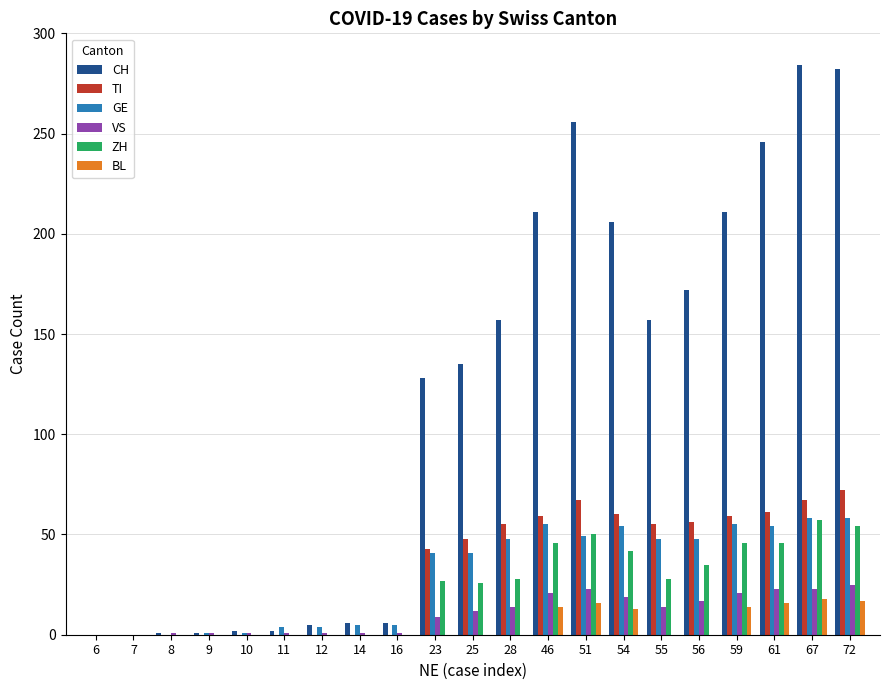

How many data points does each series have?

21